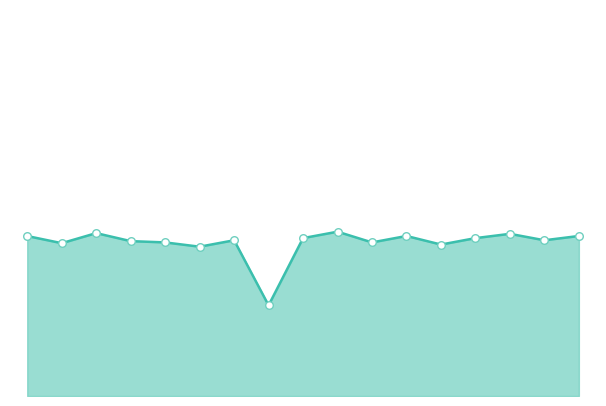

Which series contains the lowest Y value?

Avg YdsW line